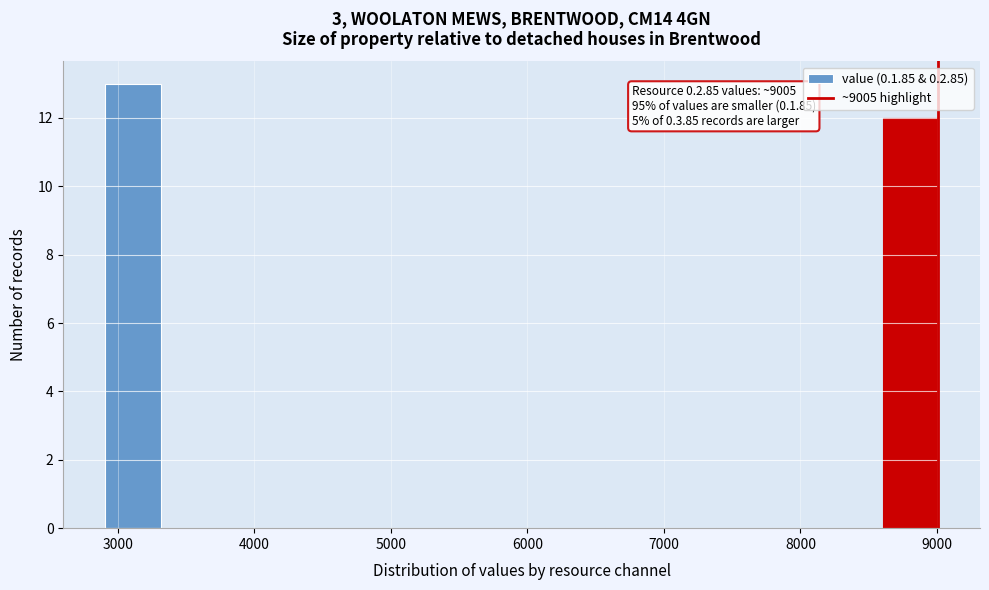

Over which range of the x-axis is the bar tallest?

2900 to 3300